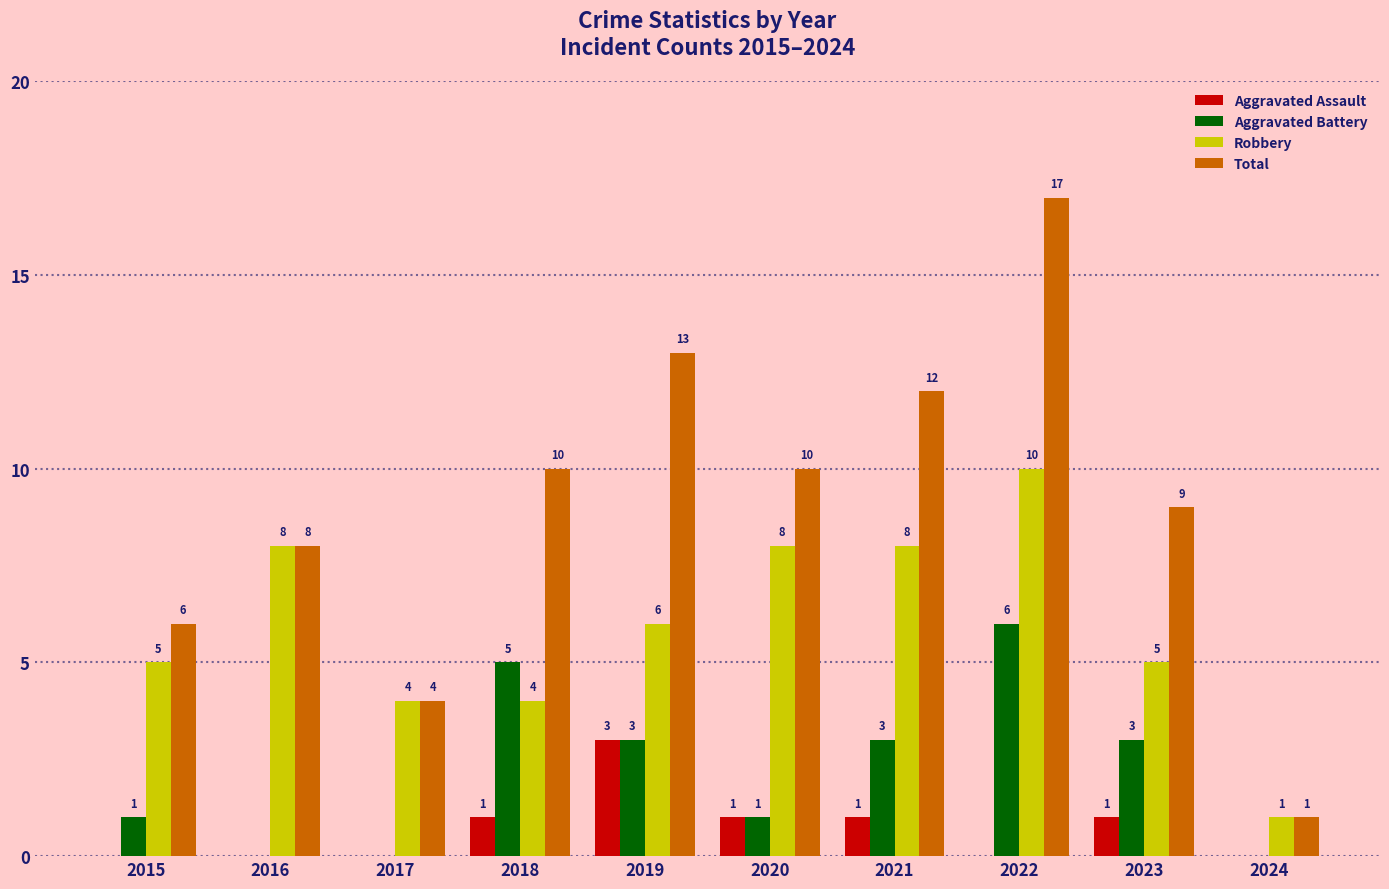

Count the number of data series in this chart.

4